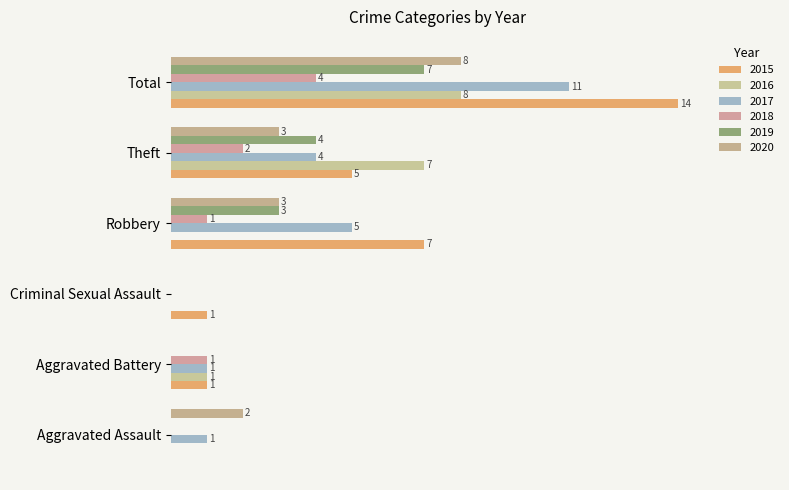

True or false: 2015 has a value of 2 at Aggravated Battery.

False